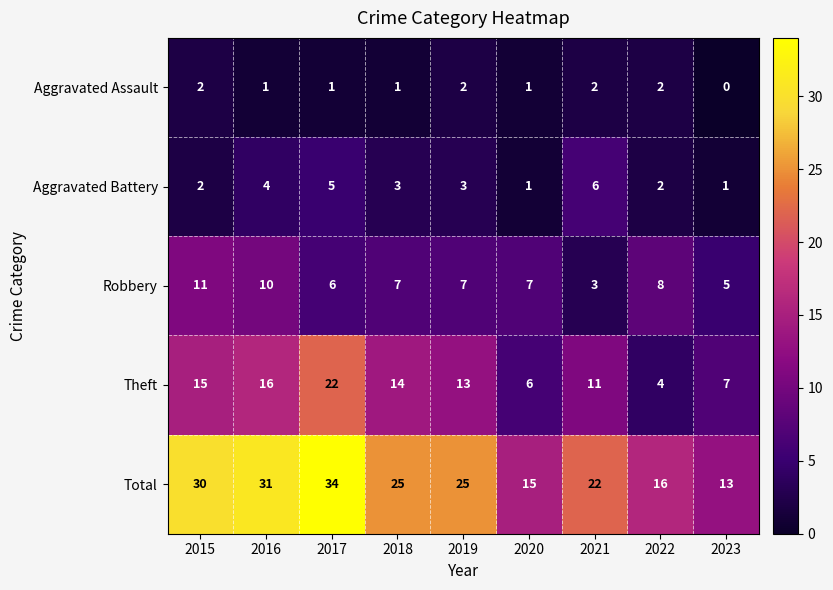

At which label does Robbery first exceed 7?

2015